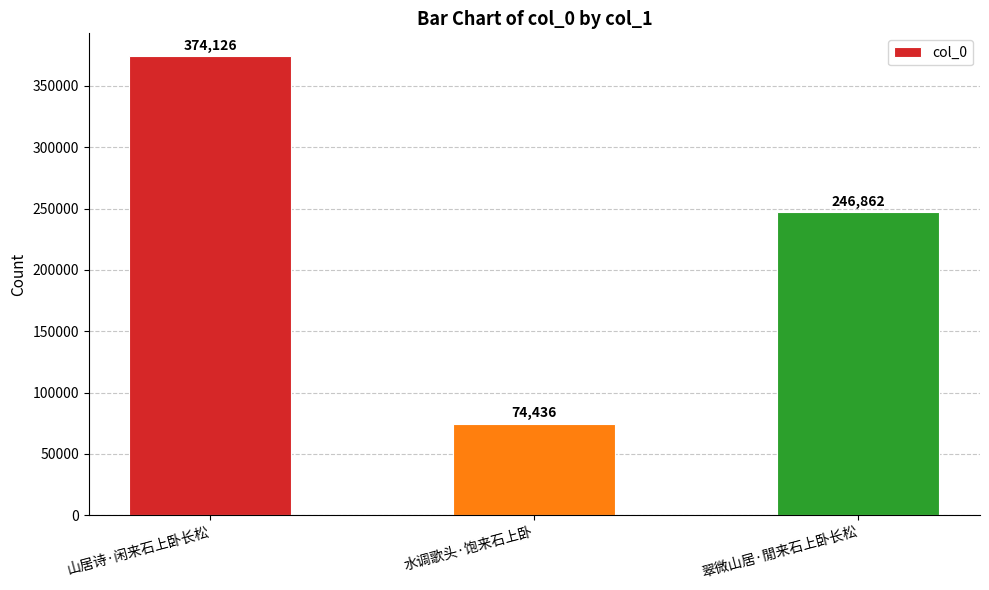

Reading left to right, what are all the values shown in this chart?

374126	74436	246862